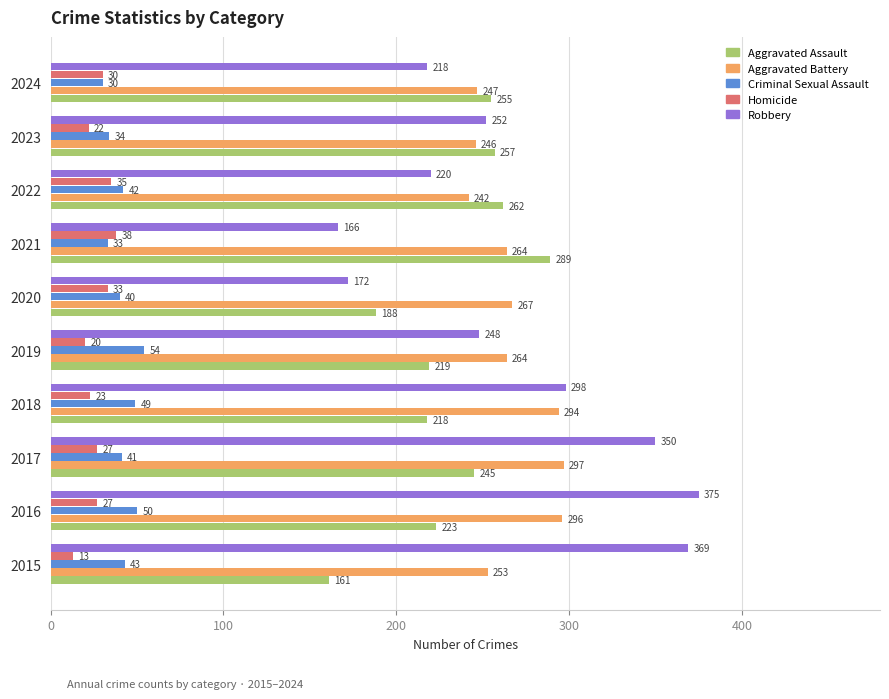

What is the difference between the second highest and minimum values in the Aggravated Battery series?

54